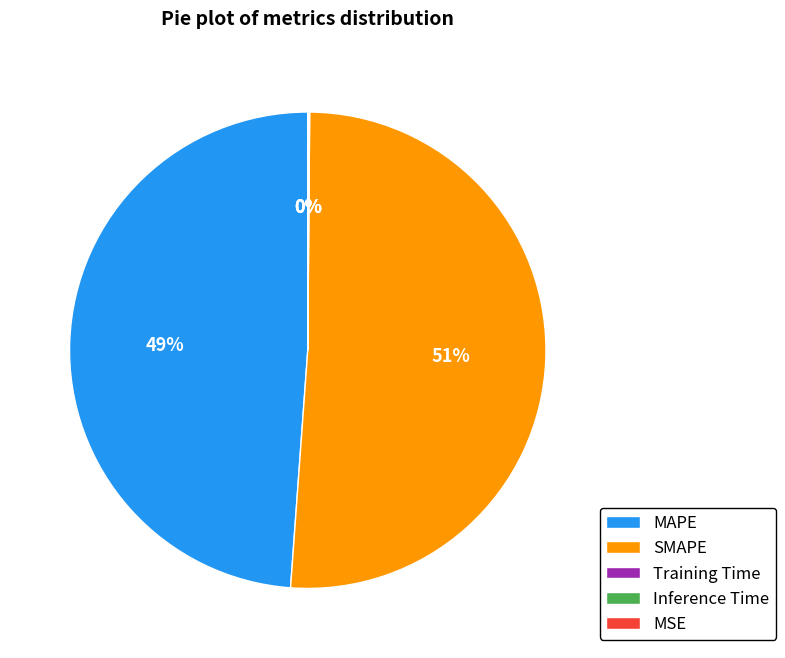

Which has a higher value, SMAPE or MAPE?

SMAPE